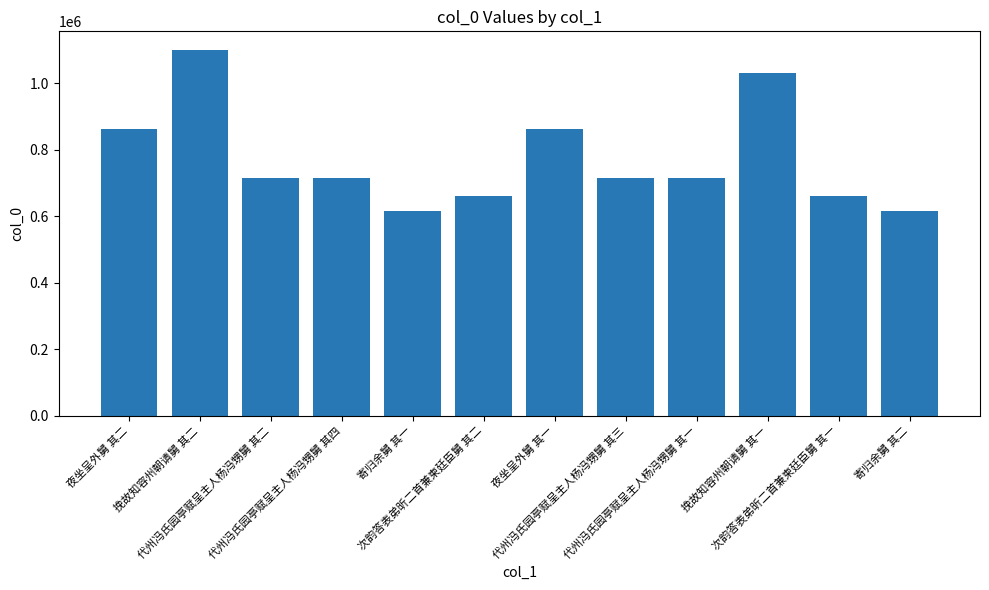

The chart shows a value of 617108 at 寄归余舅 其二. True or false?

True